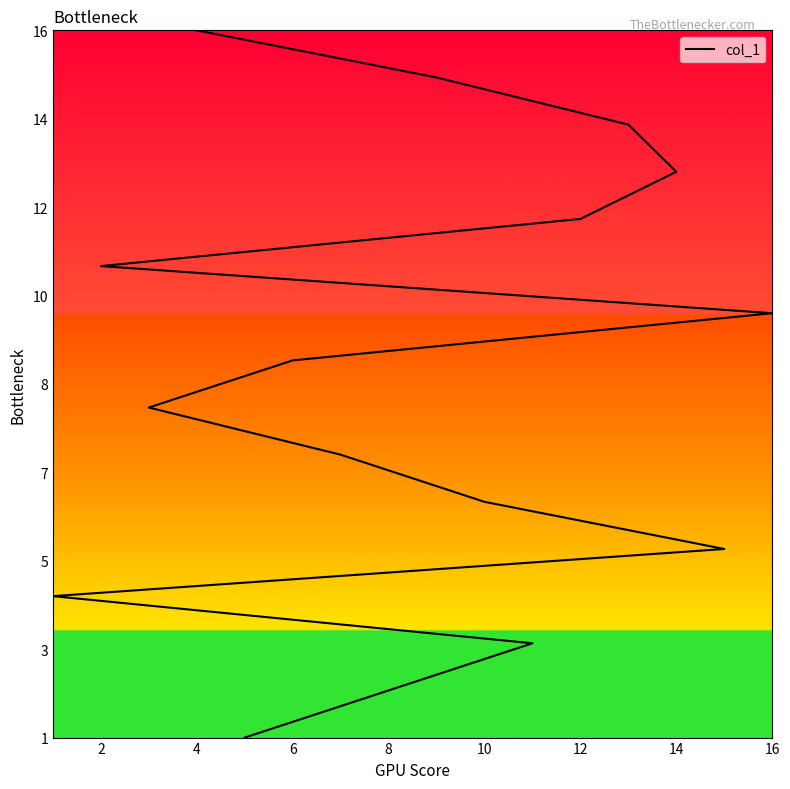

The chart shows a value of 5 at 4. True or false?

False